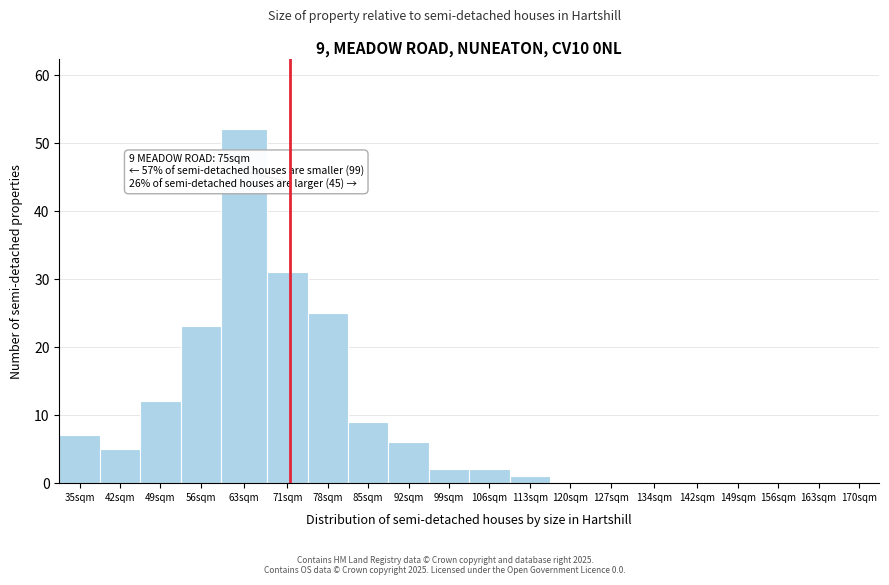

Reading left to right, list all the values displayed in this chart.

35sqm=7	42sqm=5	49sqm=12	56sqm=23	63sqm=52	71sqm=31	78sqm=25	85sqm=9	92sqm=6	99sqm=2	106sqm=2	113sqm=1	120sqm=0	127sqm=0	134sqm=0	142sqm=0	149sqm=0	156sqm=0	163sqm=0	170sqm=0